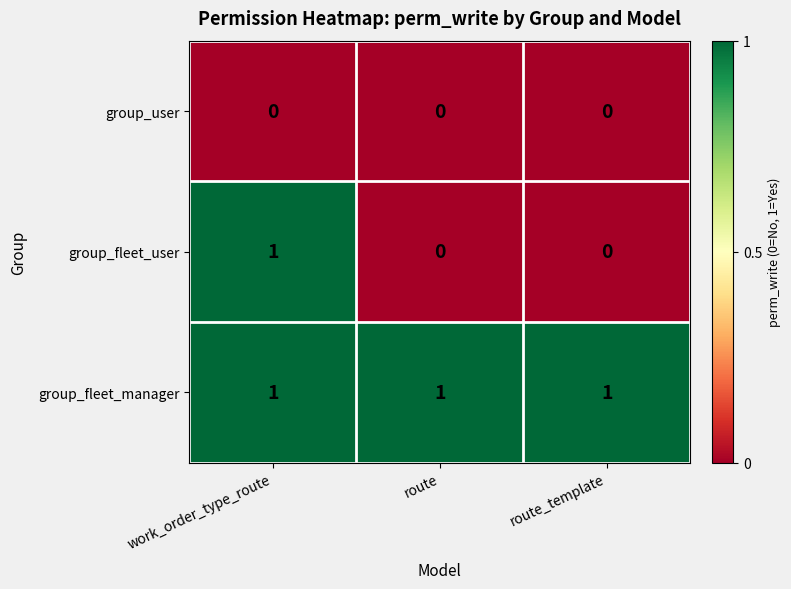

List the series in order of their overall mean, lowest first.

group_user, group_fleet_user, group_fleet_manager